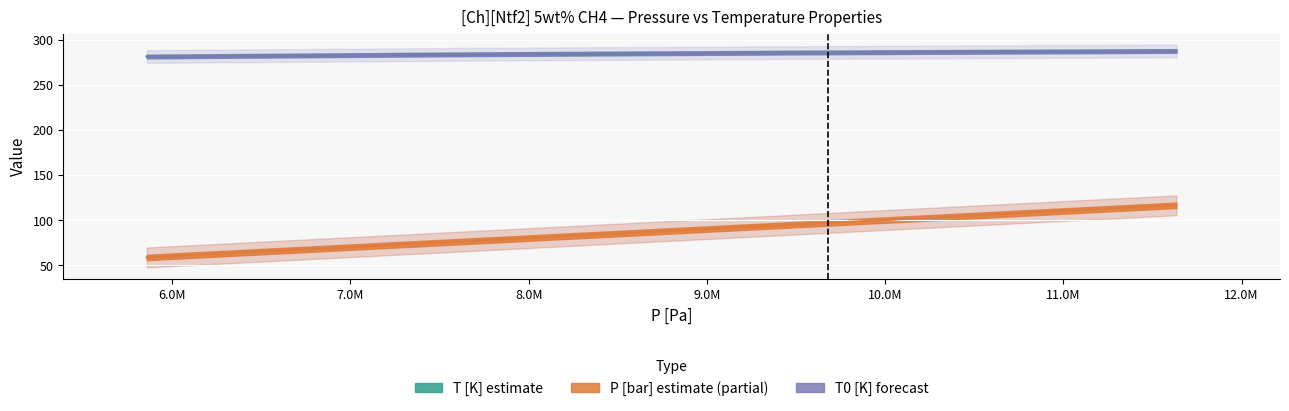

What is the greatest value displayed?

287.4